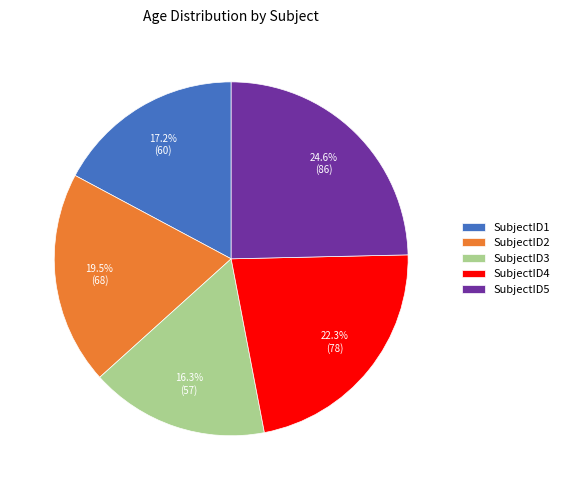

Which slice is the smallest?

SubjectID3